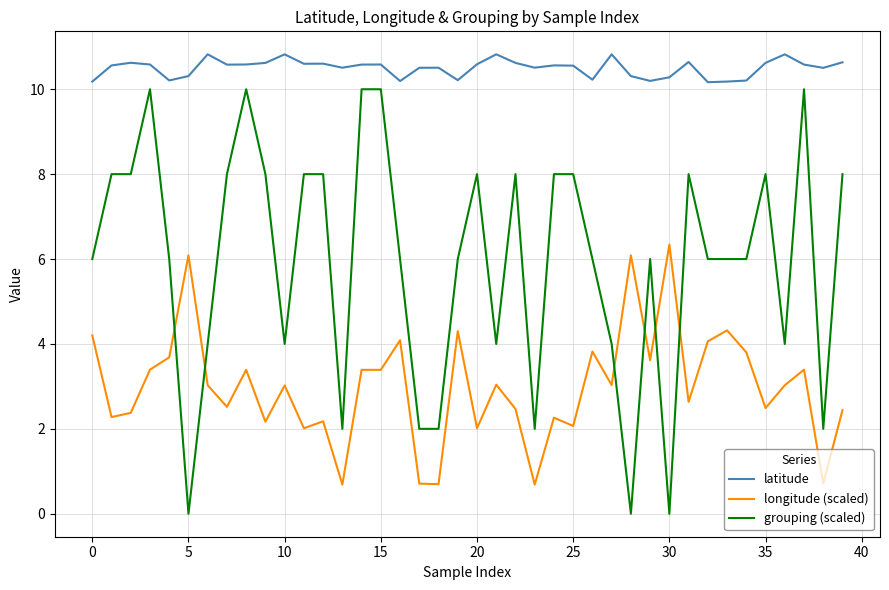

Which series has the largest total across all categories?

latitude